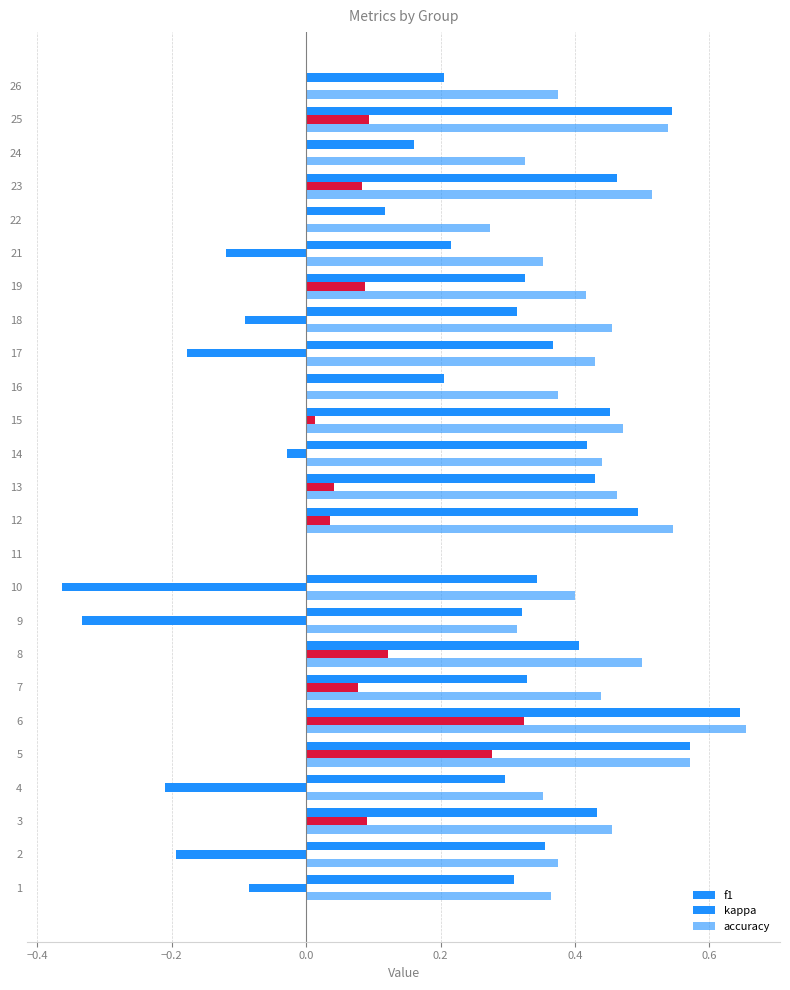

How many values in the accuracy series exceed 0?

24